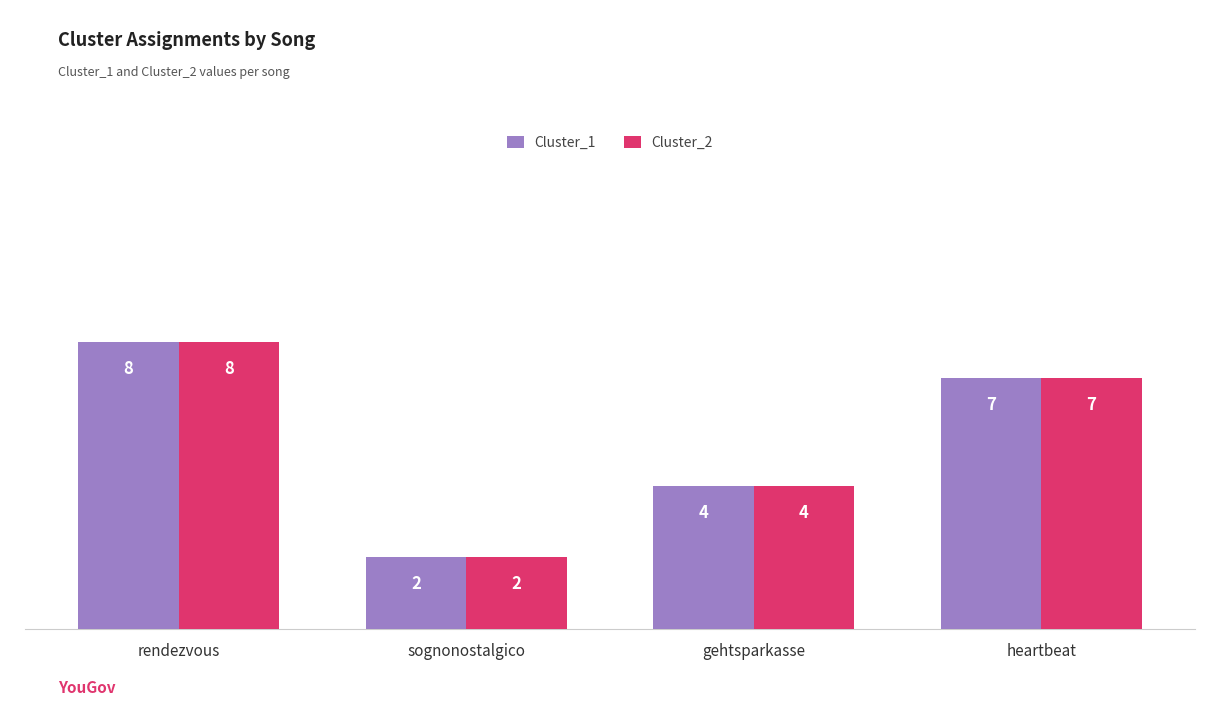

At which category is the sum across all series the highest?

rendezvous